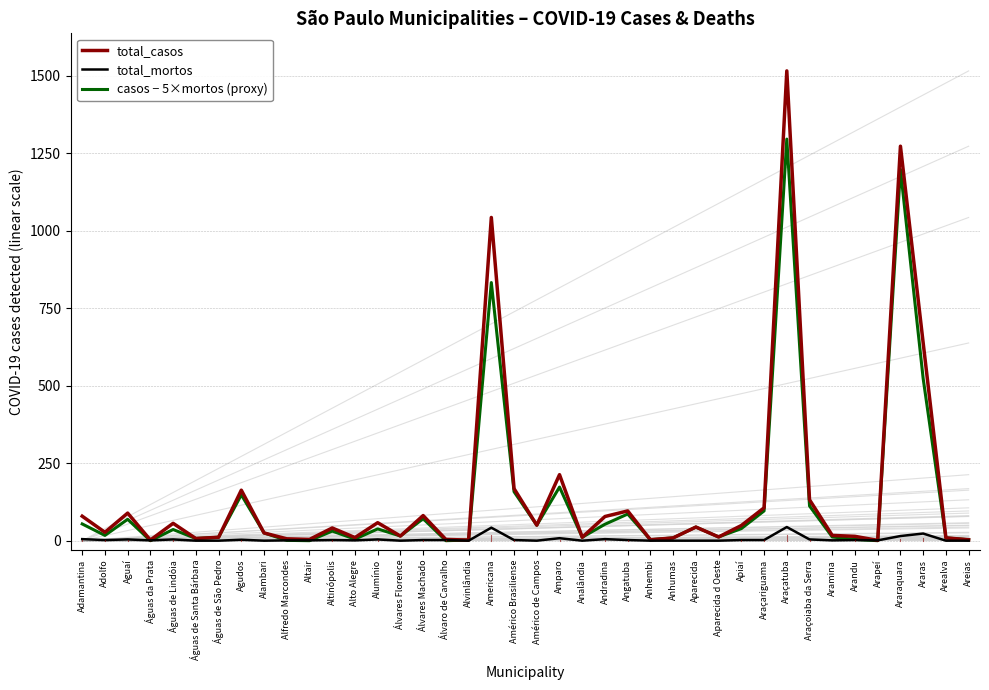

Where is the first local minimum for total_mortos?

Adolfo